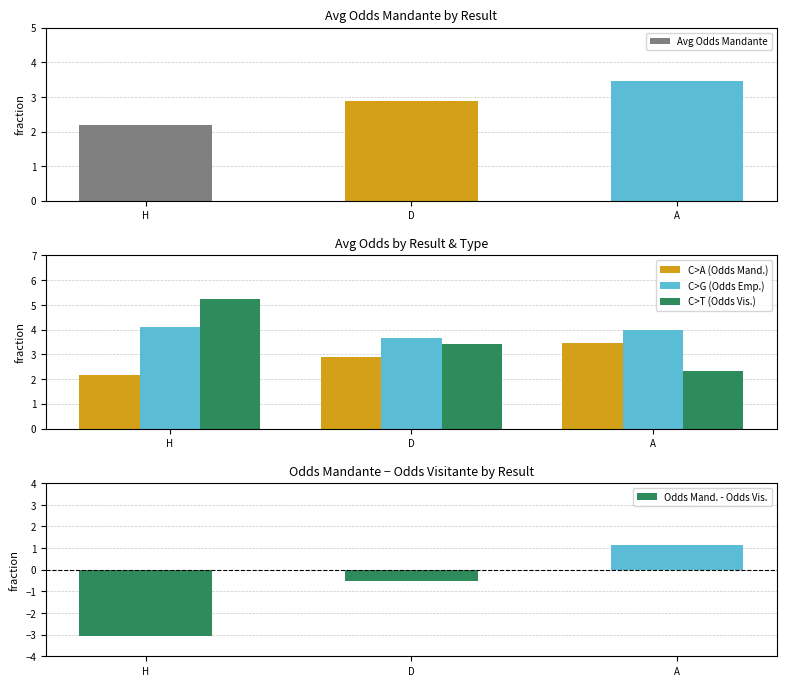

What is the sum of the Odds Mandante values at A and D?

6.4